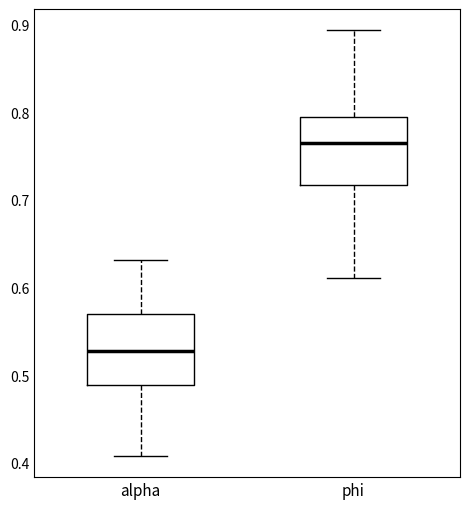

Which box's median line is the highest?

phi